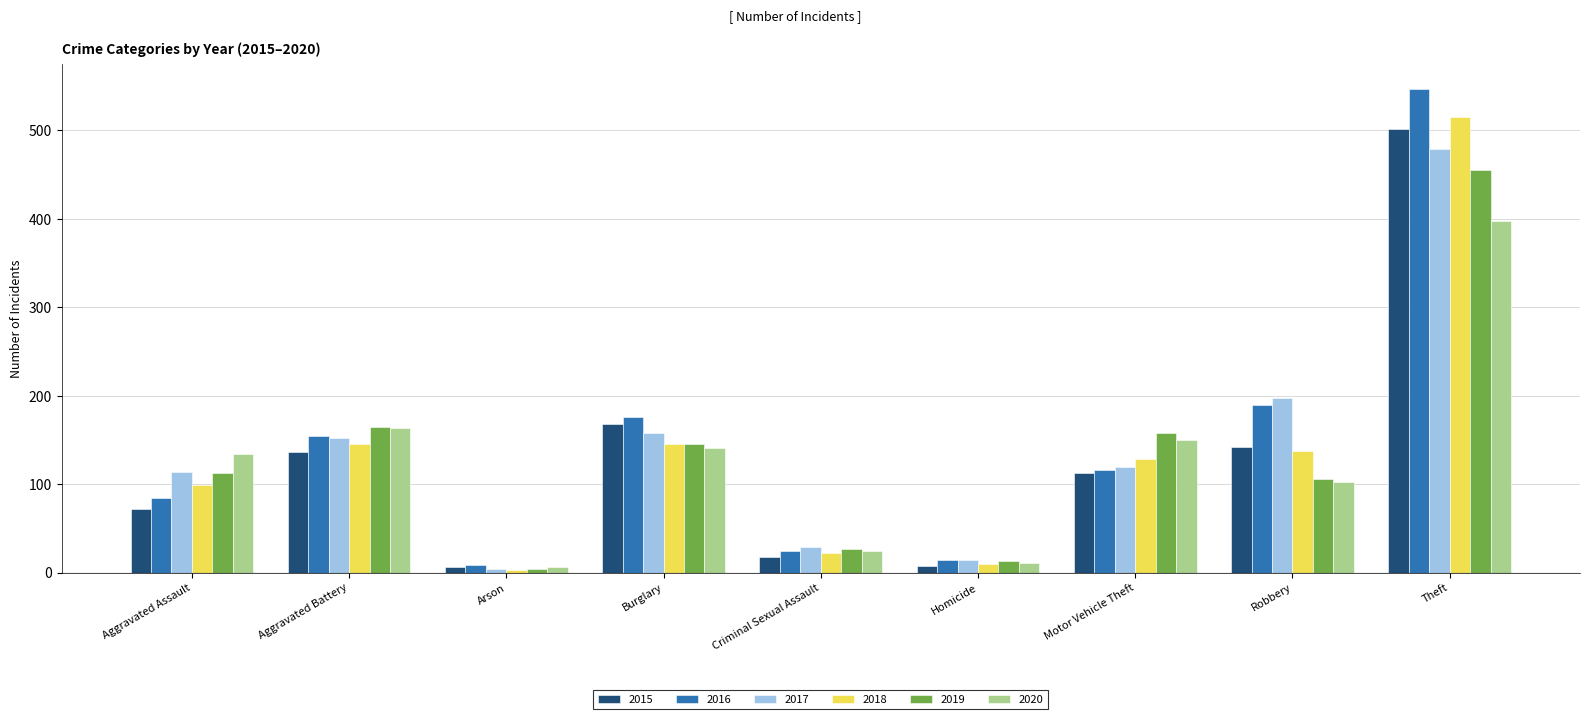

What are all the series names shown in the legend?

2015, 2016, 2017, 2018, 2019, 2020